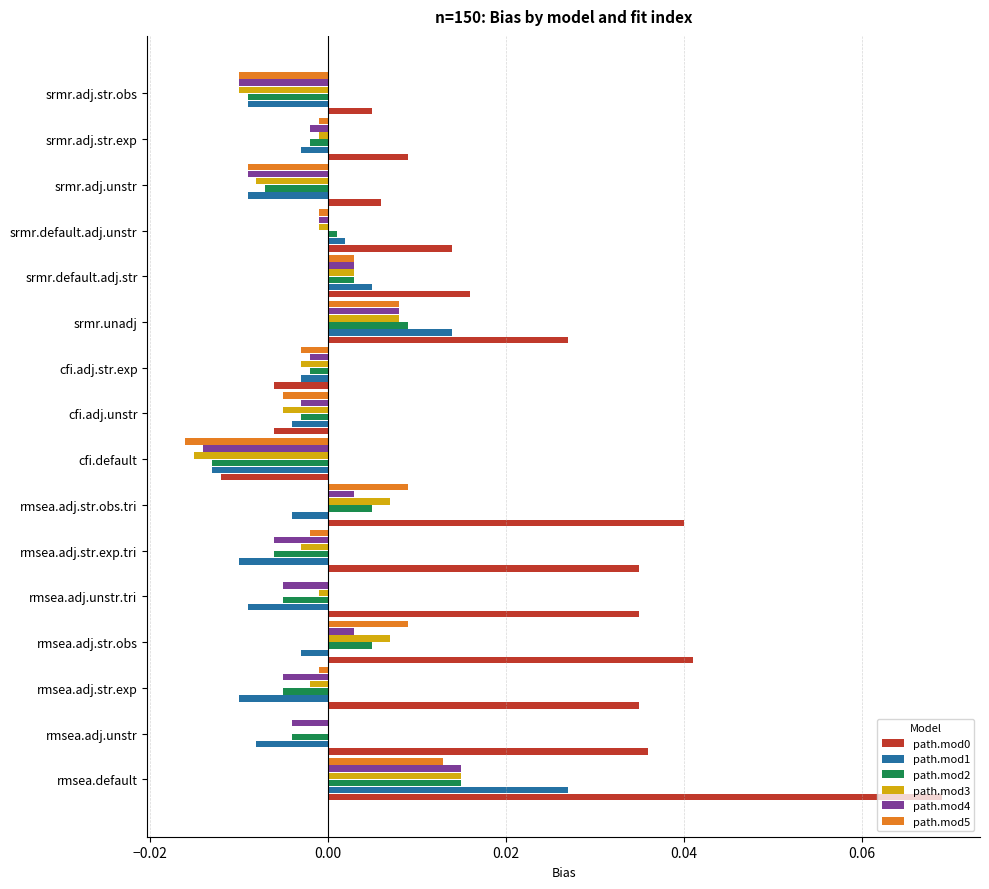

At which label does path.mod5 reach its peak?

rmsea.default